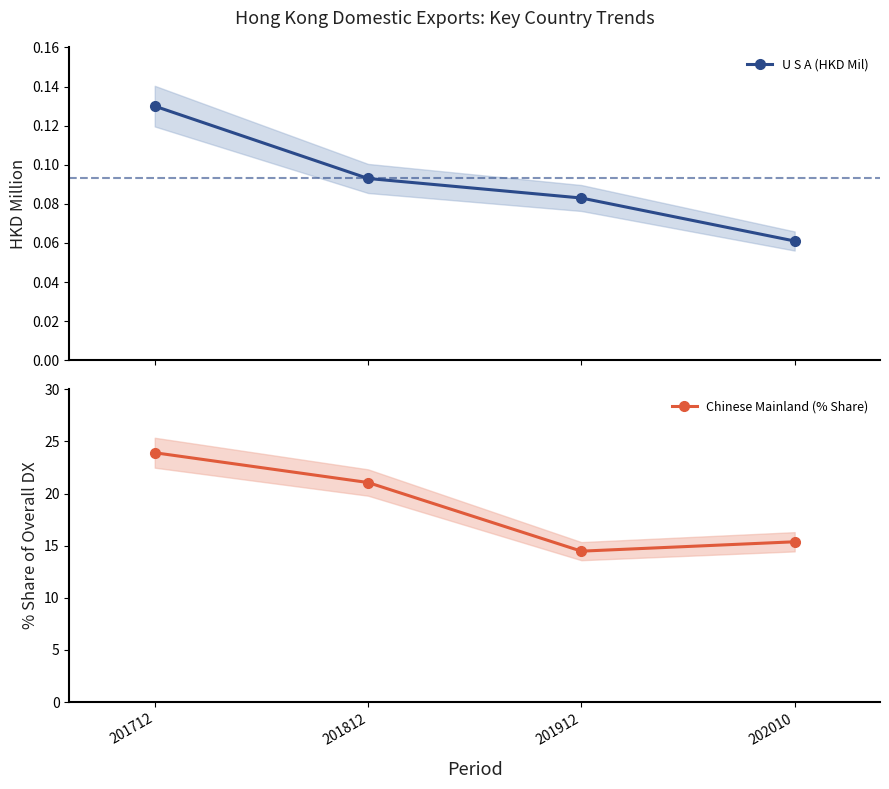

At how many categories does at least one series exceed 23?

1